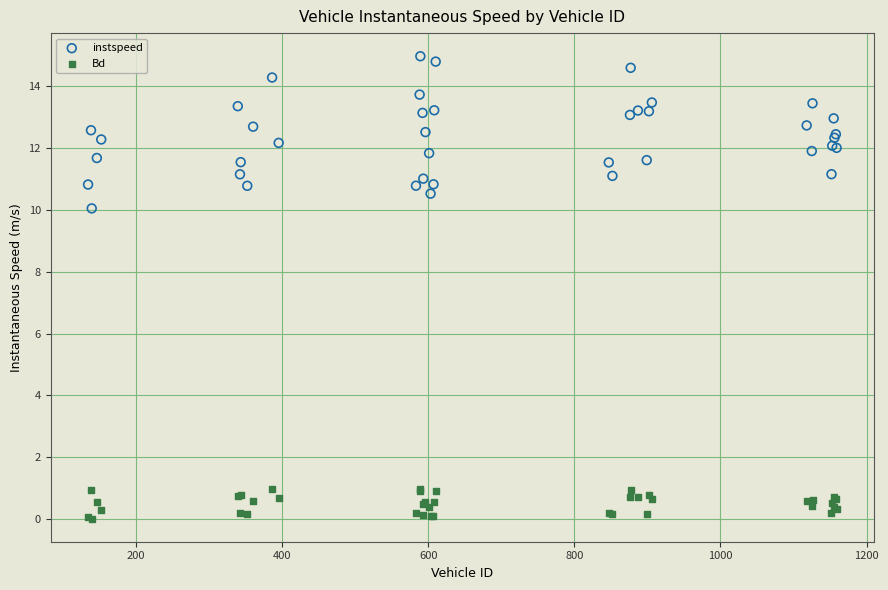

Which series contains the lowest Y value?

Bd